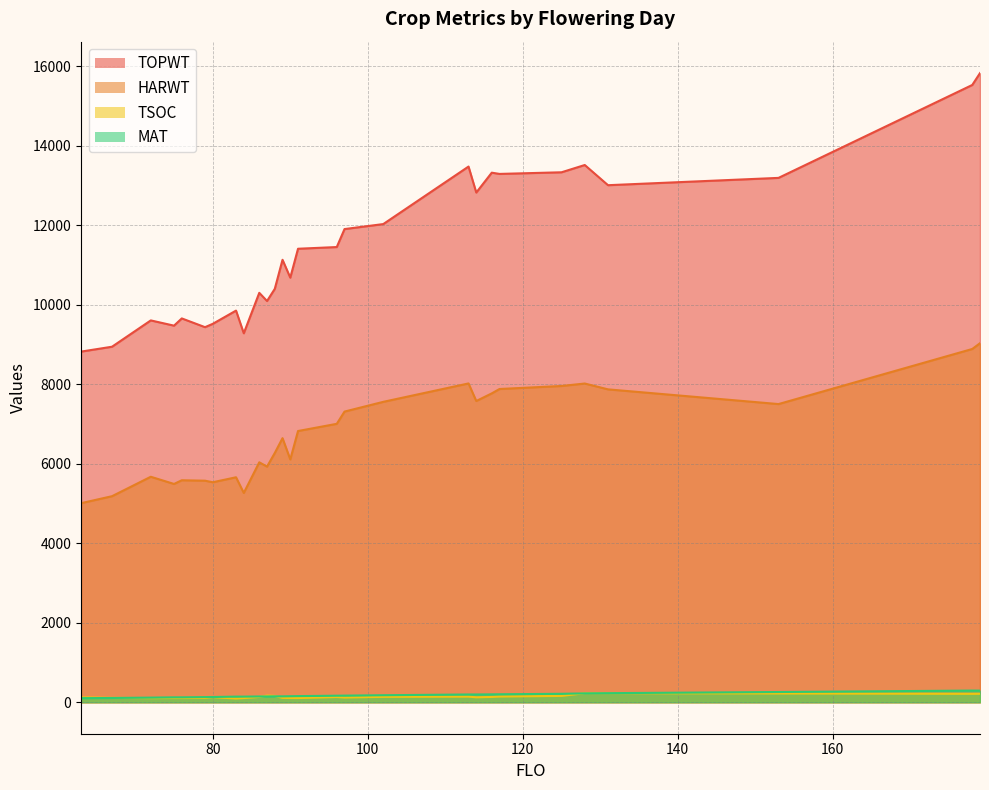

Is it true that TSOC equals 134 at 116?

True